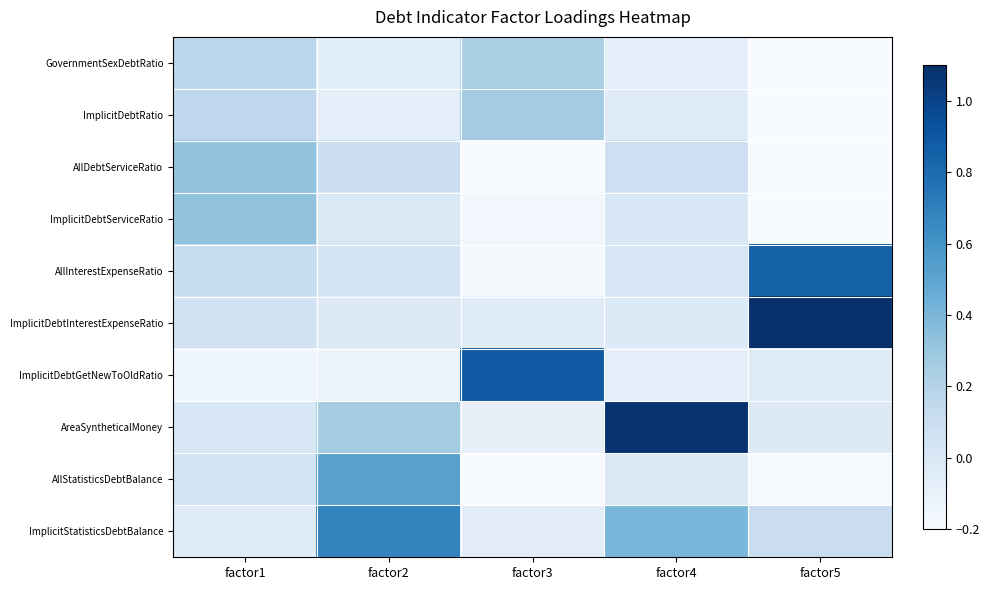

What is the difference between the highest and lowest values at factor1?

0.5